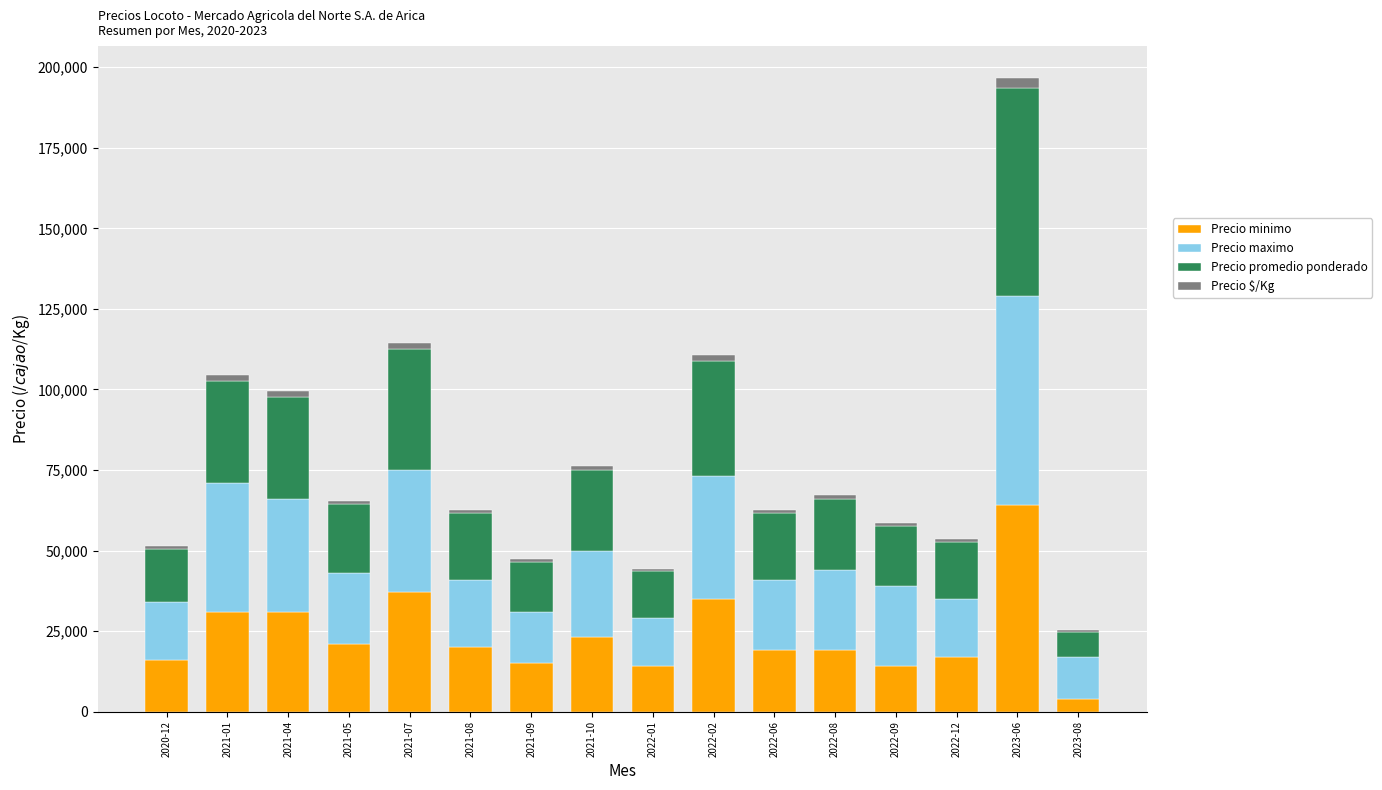

What is the maximum value for Precio minimo?

64000